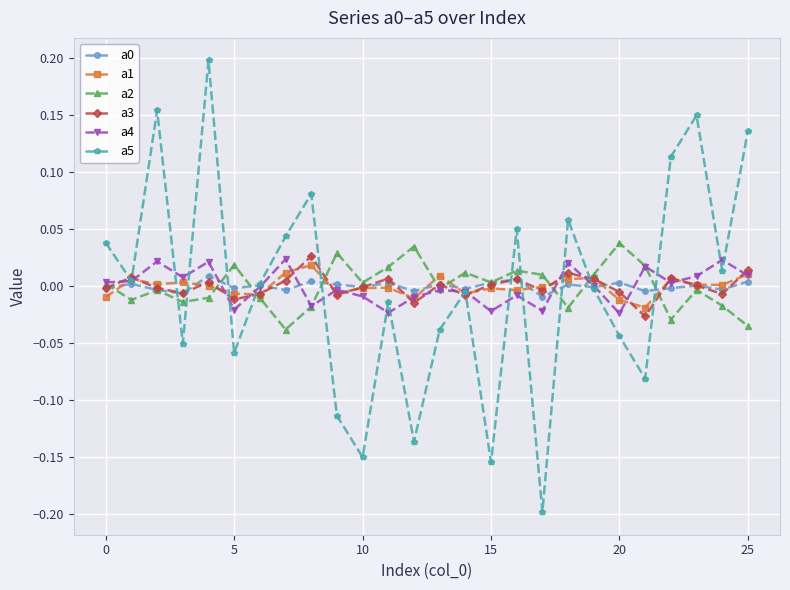

Does the chart display data point markers on the line(s)?

Yes